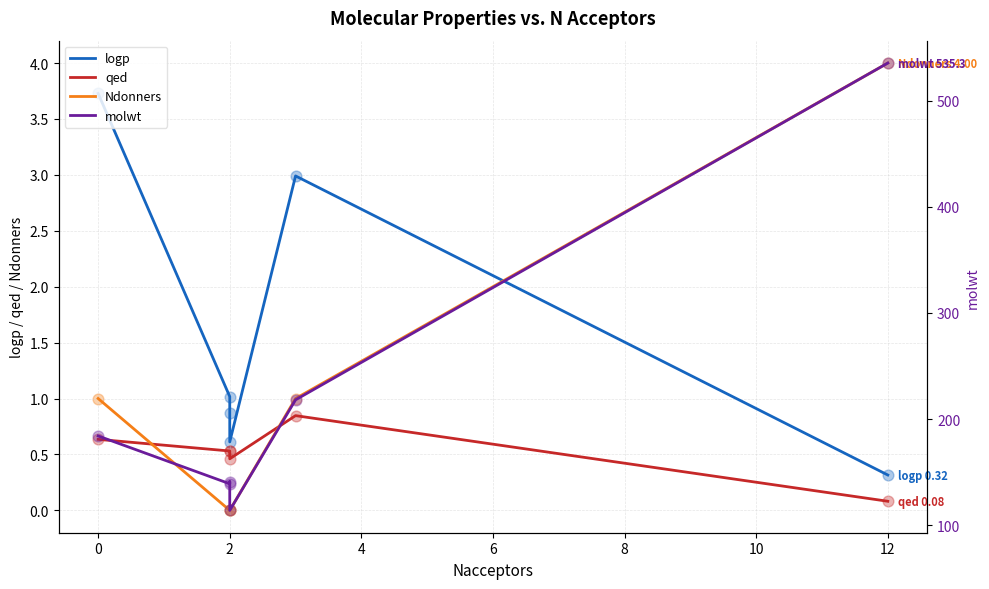

Which series reaches the maximum Y coordinate?

molwt